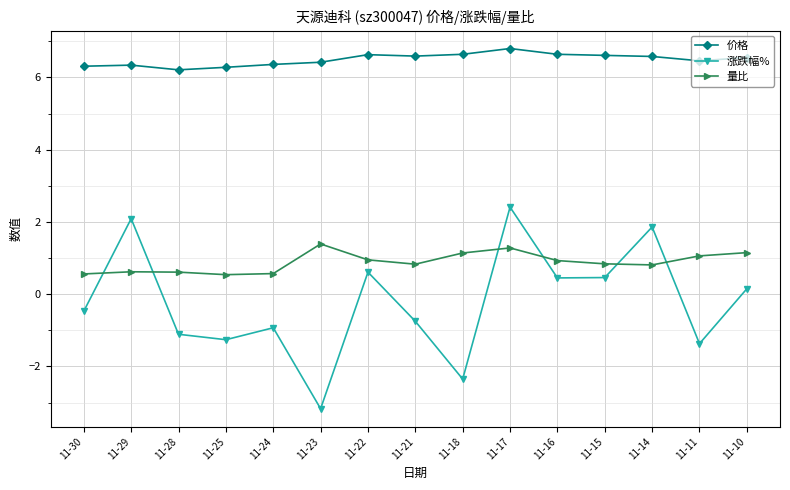

Is this an area chart (filled region under the line)?

No